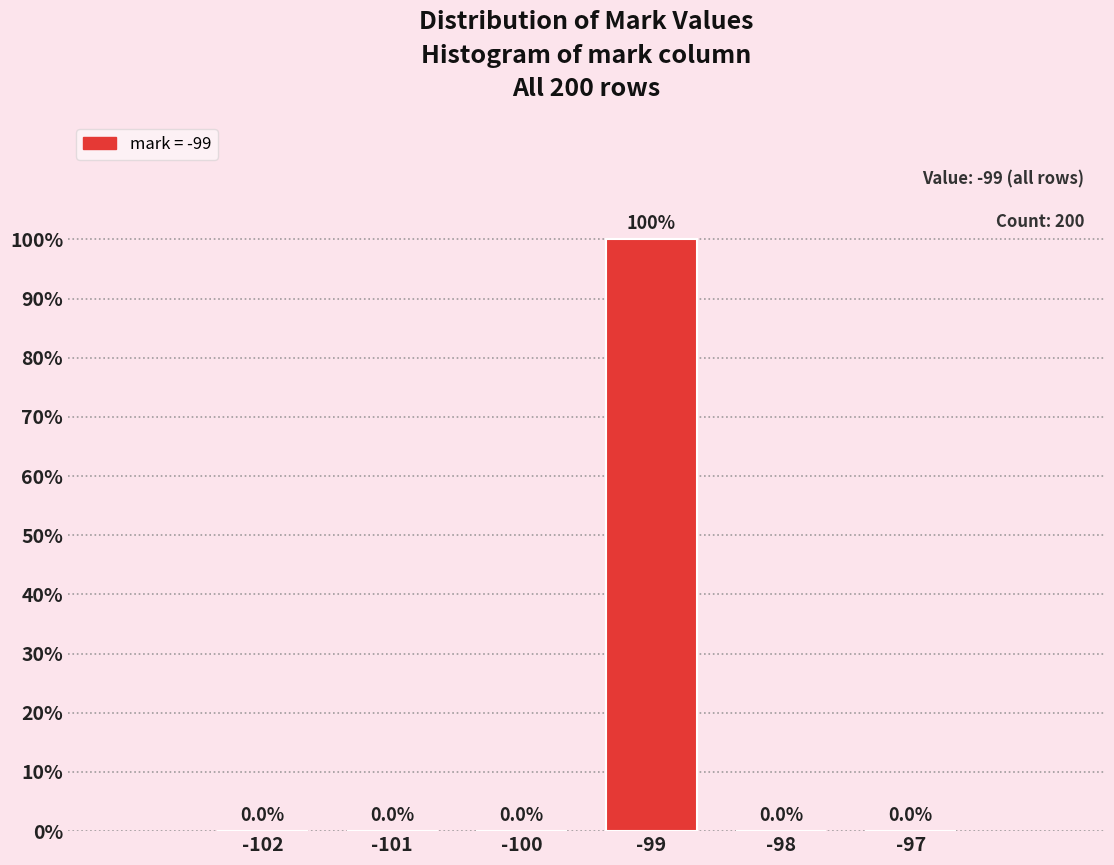

Reading left to right, extract all data points from this chart.

-102=0	-101=0	-100=0	-99=100	-98=0	-97=0